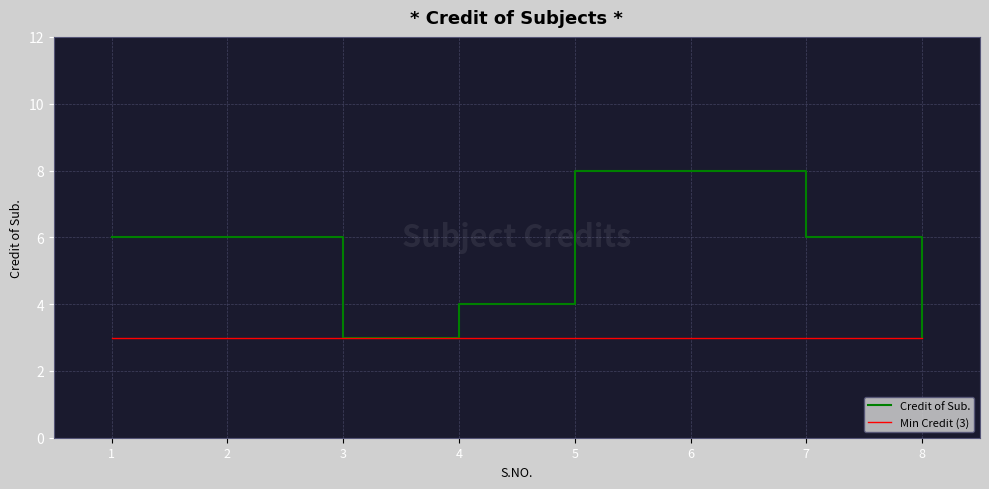

List the series in order of their overall mean, lowest first.

Min Credit (3), Credit of Sub.